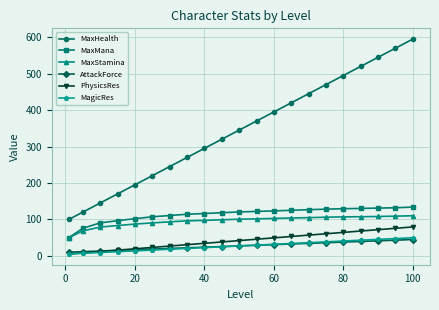

What is the maximum value shown in the chart?

595.0